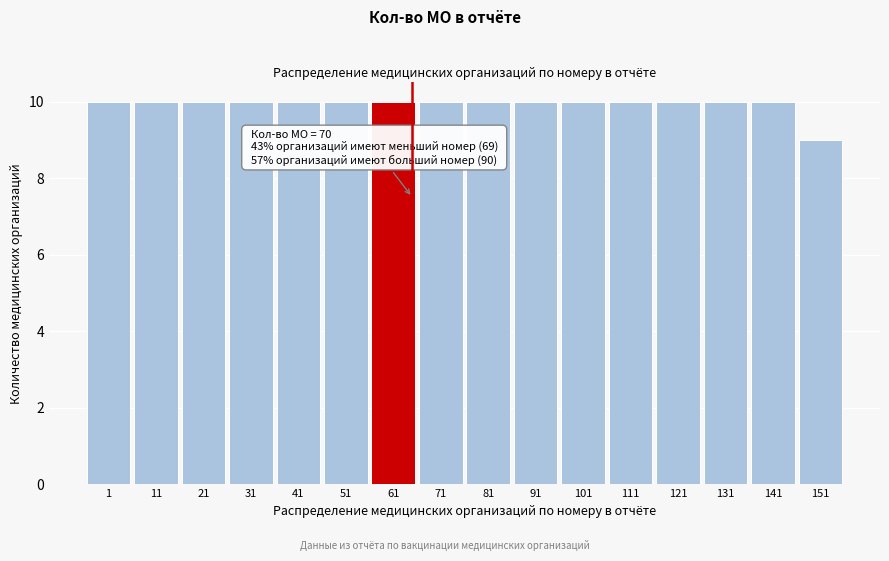

Reading left to right, extract all data points from this chart.

1=10	11=10	21=10	31=10	41=10	51=10	61=10	71=10	81=10	91=10	101=10	111=10	121=10	131=10	141=10	151=9